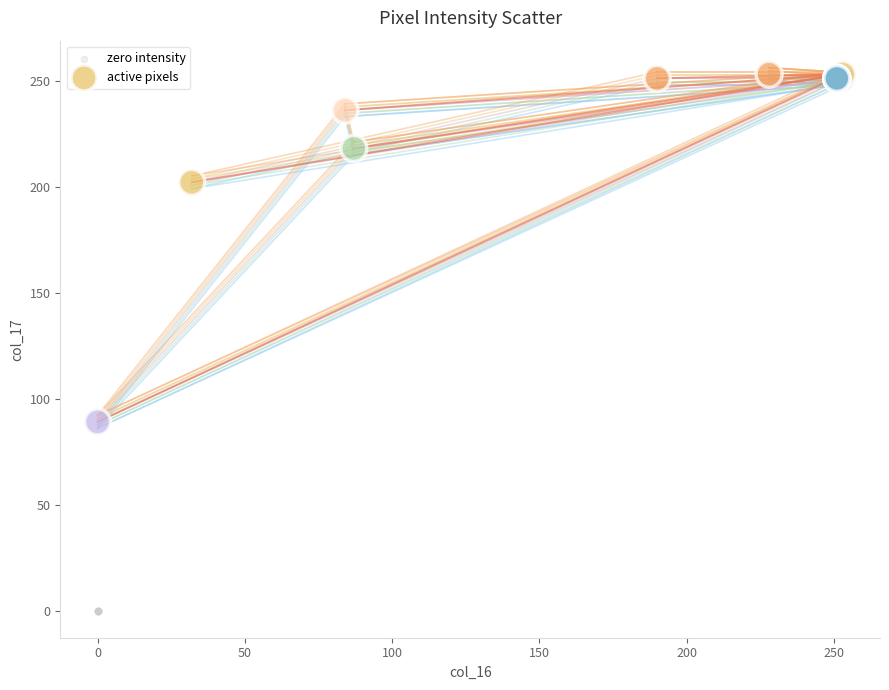

Which series reaches the minimum Y coordinate?

zero intensity